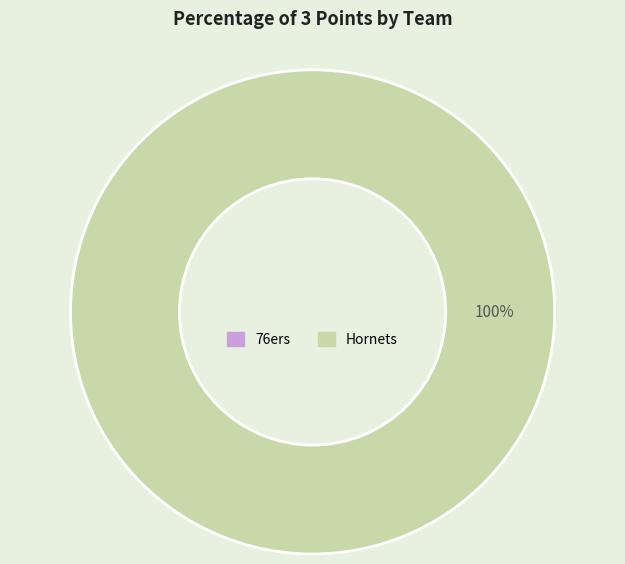

Is there any slice that represents more than half of the pie?

Yes